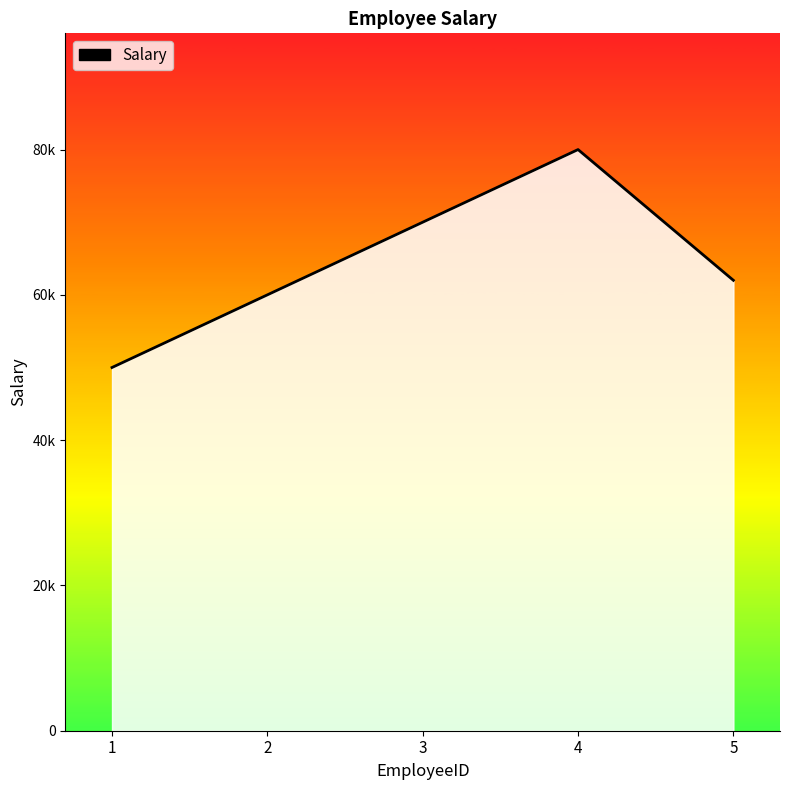

Which has a higher value, 2 or 3?

3